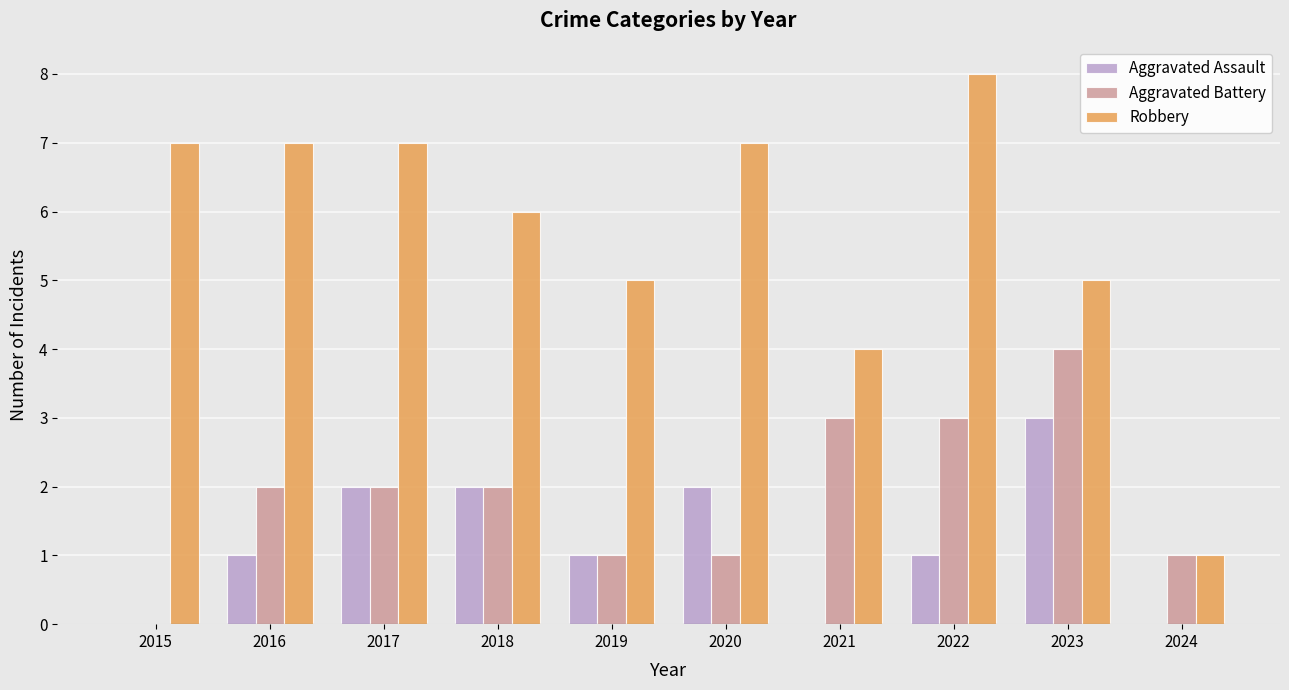

What is the total value across all series at 2023?

12